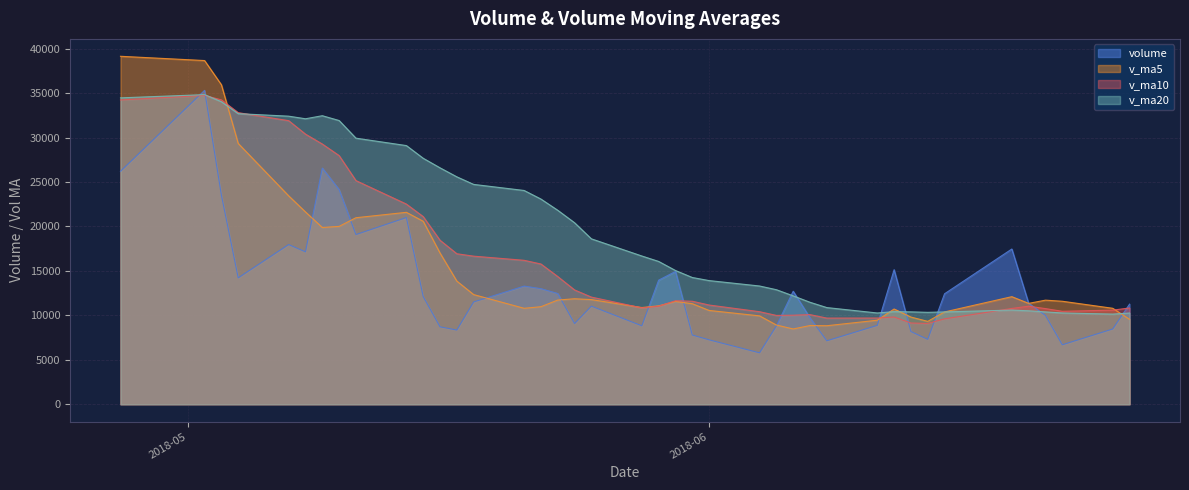

What is the value of the v_ma20 point at the 12th from the left?

26590.9